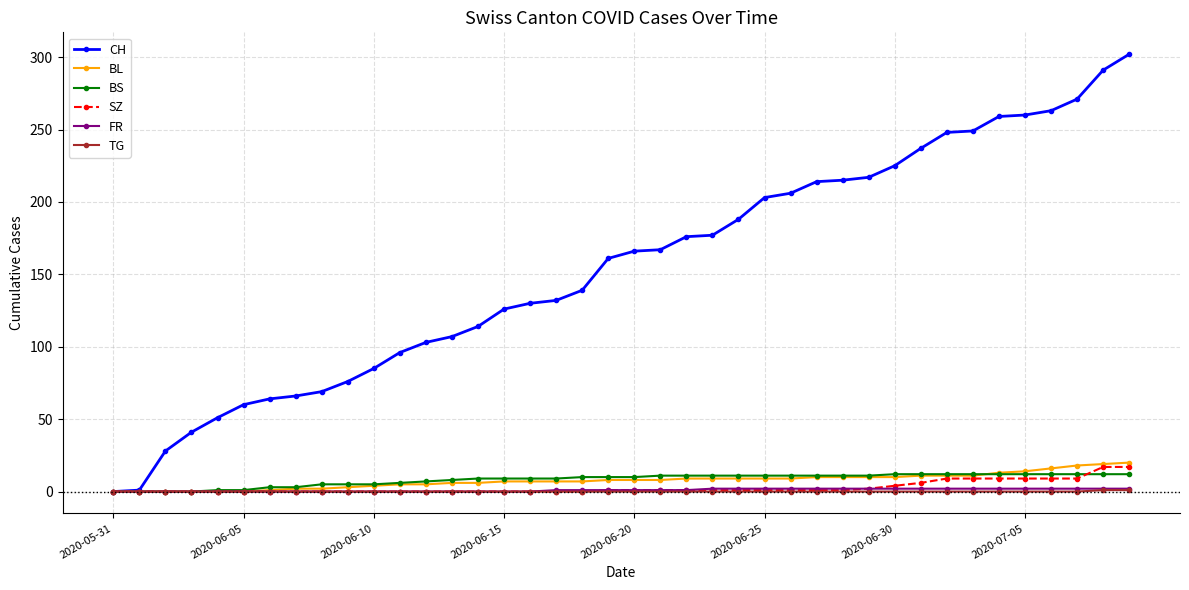

How many series are shown in this chart?

6